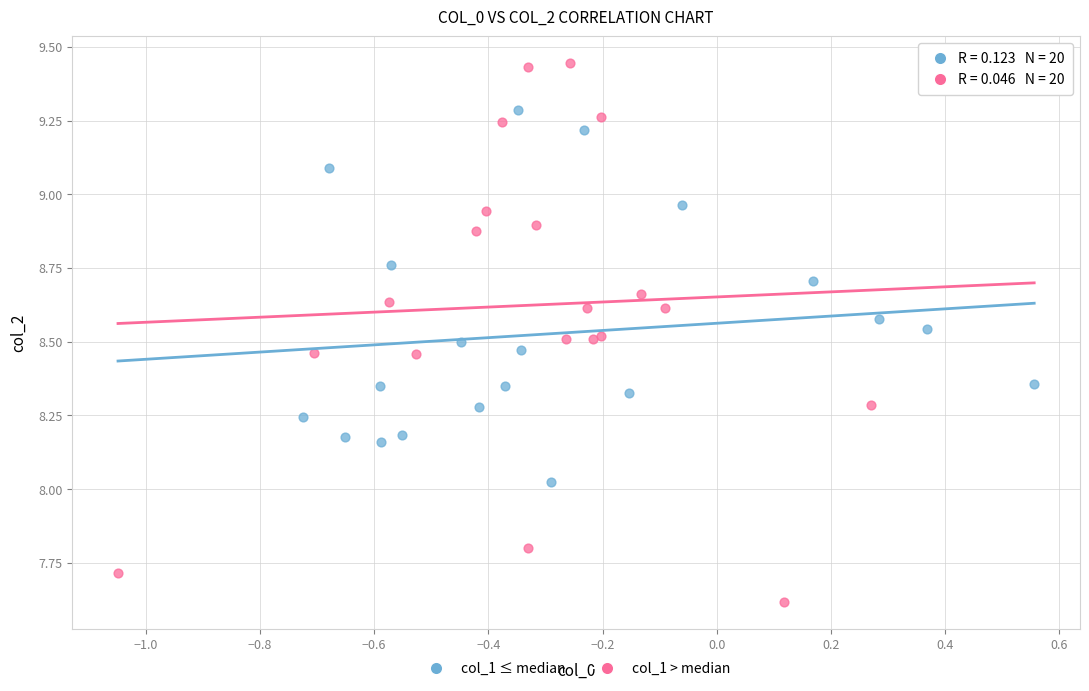

Which series reaches the minimum Y coordinate?

col_1 > median